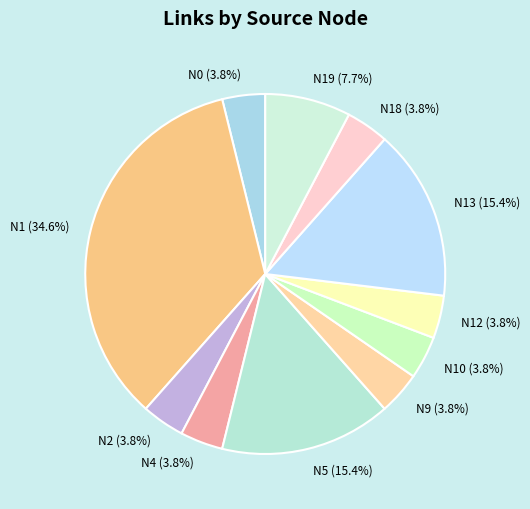

To the nearest percent, what portion does N2 represent?

4%